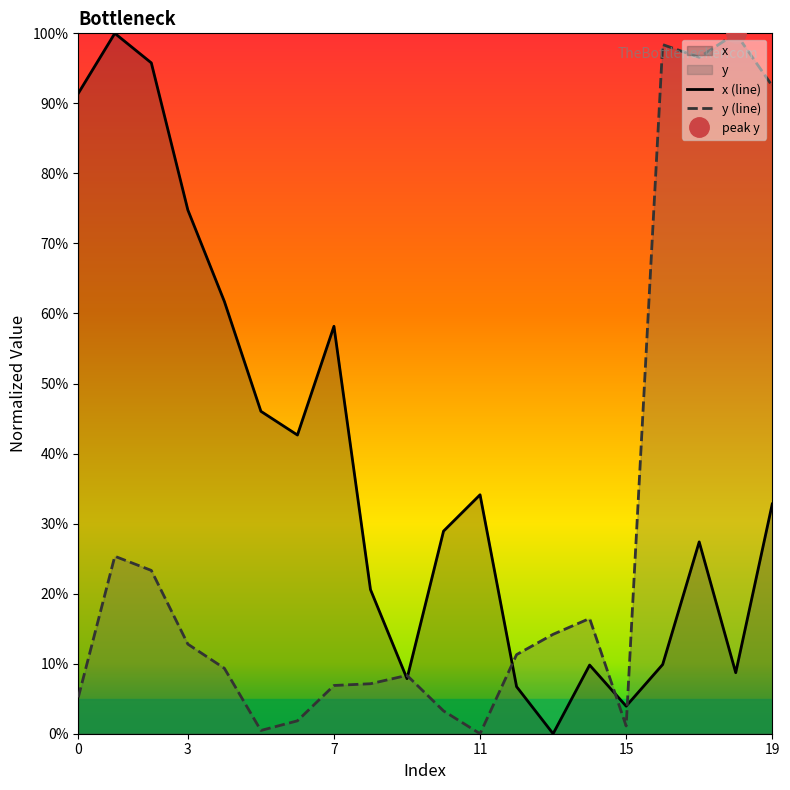

What is the highest value of the y (line) series?

100.0